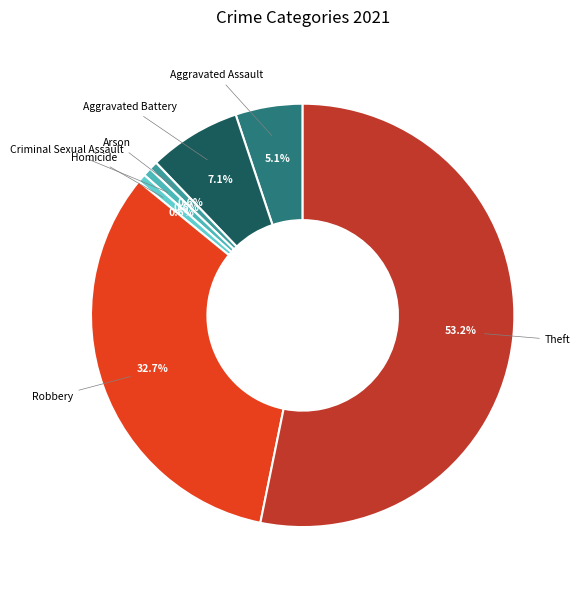

How many segments does this pie chart have?

7